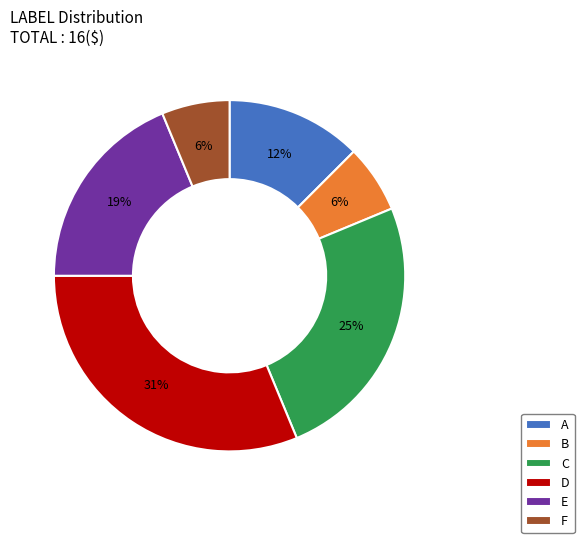

What percentage is the C slice, to the nearest percent?

25%